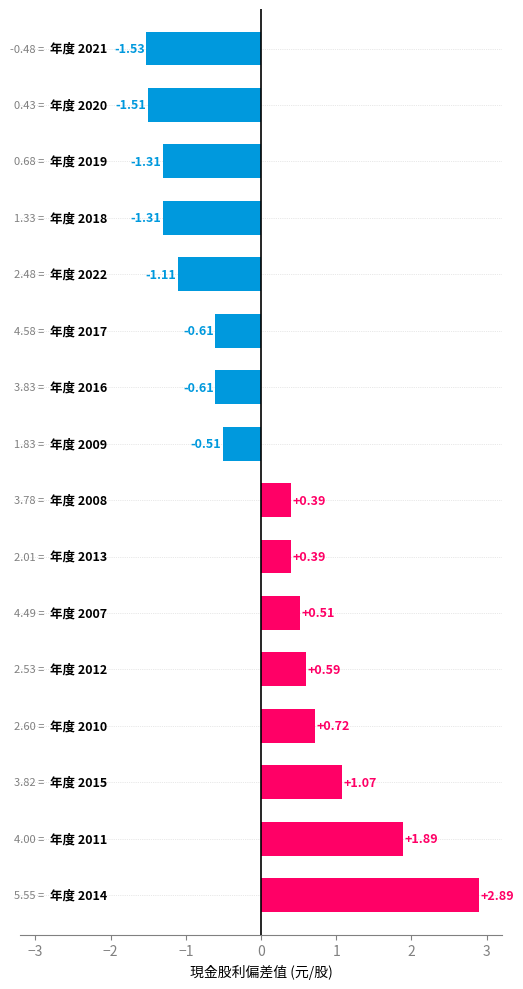

What is the difference between the maximum and second lowest values?

4.4